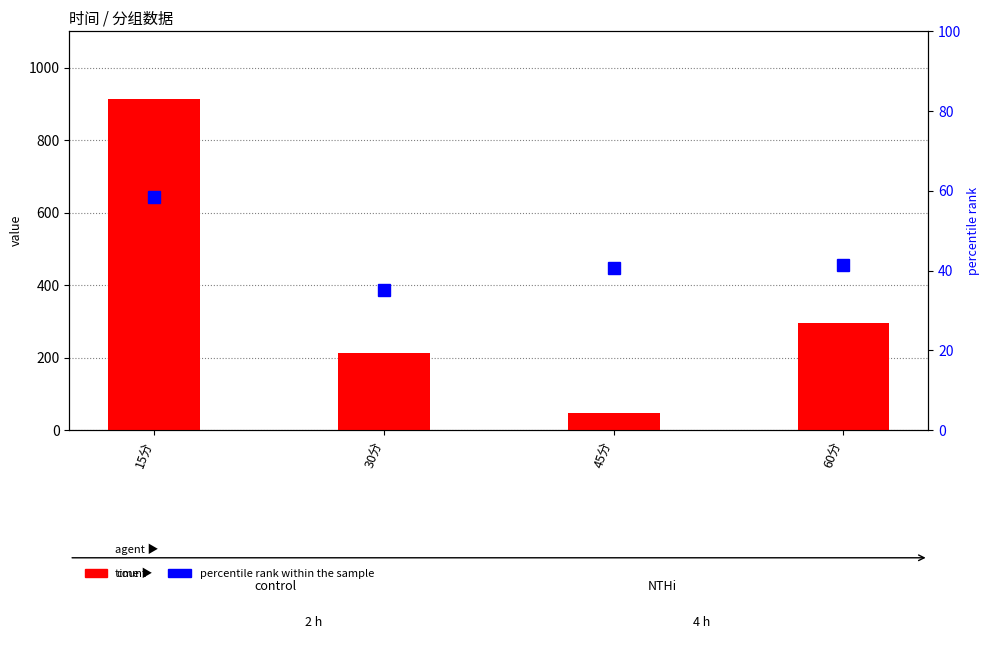

What are all the series names shown in the legend?

count, percentile rank within the sample